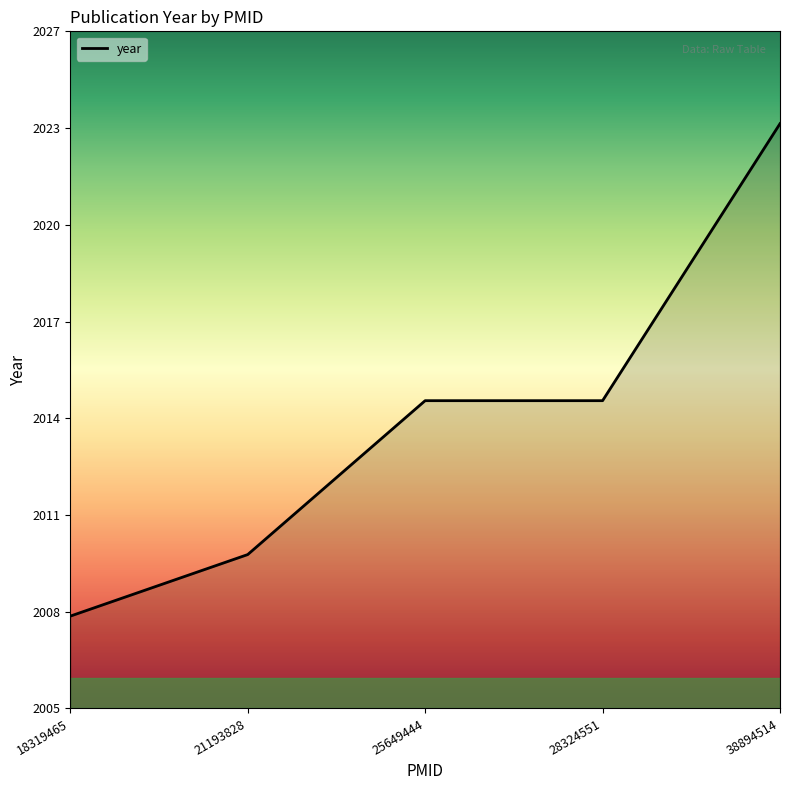

Does the chart display data point markers on the line(s)?

No